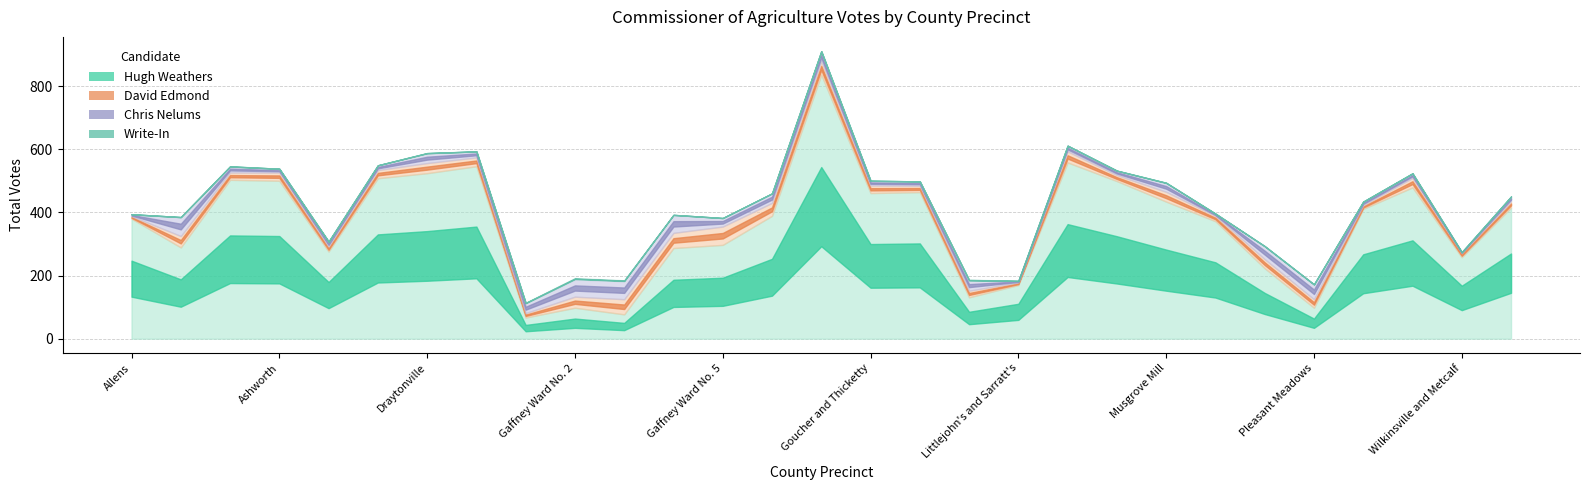

True or false: Write-In and Hugh Weathers intersect in this chart.

False